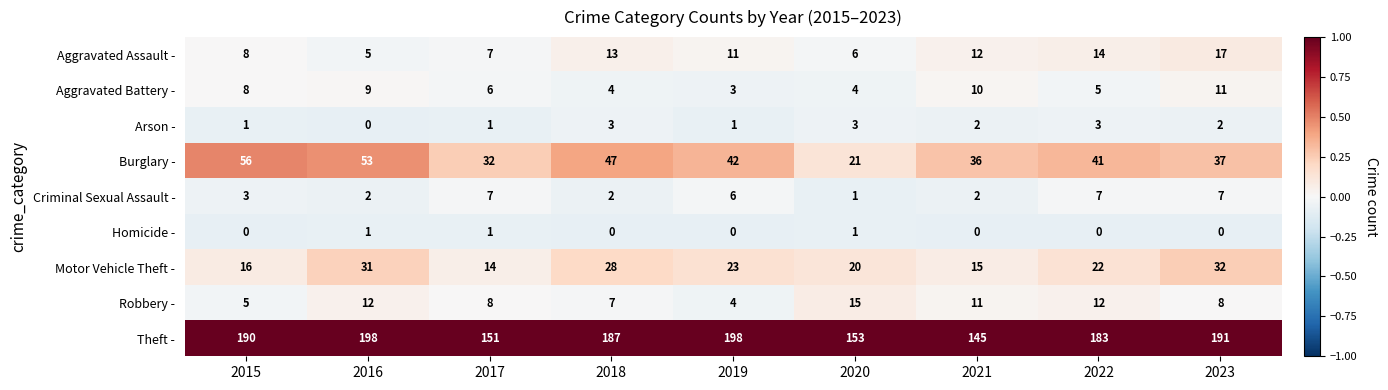

What is the total value across all series at 2020?

224